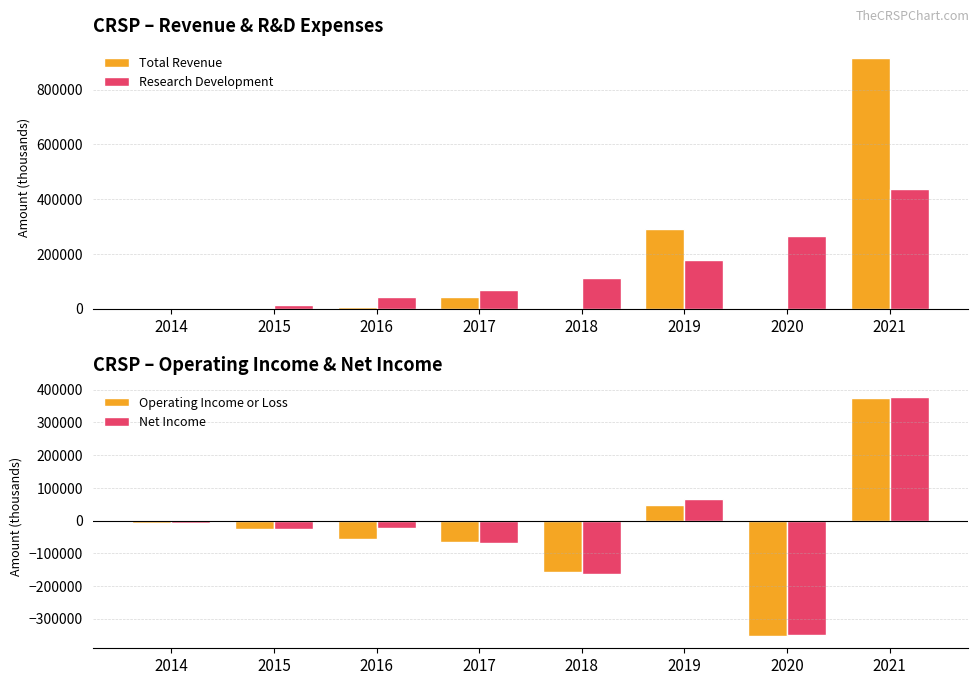

Reading left to right, what are all the values shown in this chart?

Total Revenue: 2014=0	2015=200	2016=5200	2017=41000	2018=3100	2019=289600	2020=700	2021=915000
Research Development: 2014=1500	2015=12600	2016=42200	2017=69800	2018=113800	2019=179400	2020=266900	2021=438600
Operating Income or Loss: 2014=-6600	2015=-25700	2016=-56600	2017=-64600	2018=-158900	2019=46700	2020=-354400	2021=373500
Net Income: 2014=-7000	2015=-25500	2016=-23200	2017=-68400	2018=-165000	2019=66900	2020=-348900	2021=377700